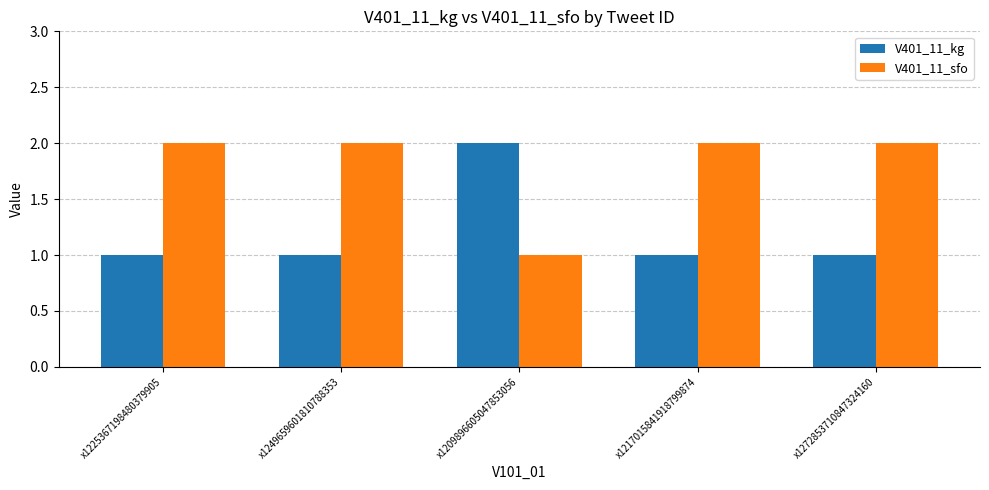

The V401_11_sfo series shows 3 at x1272853710847324160. True or false?

False